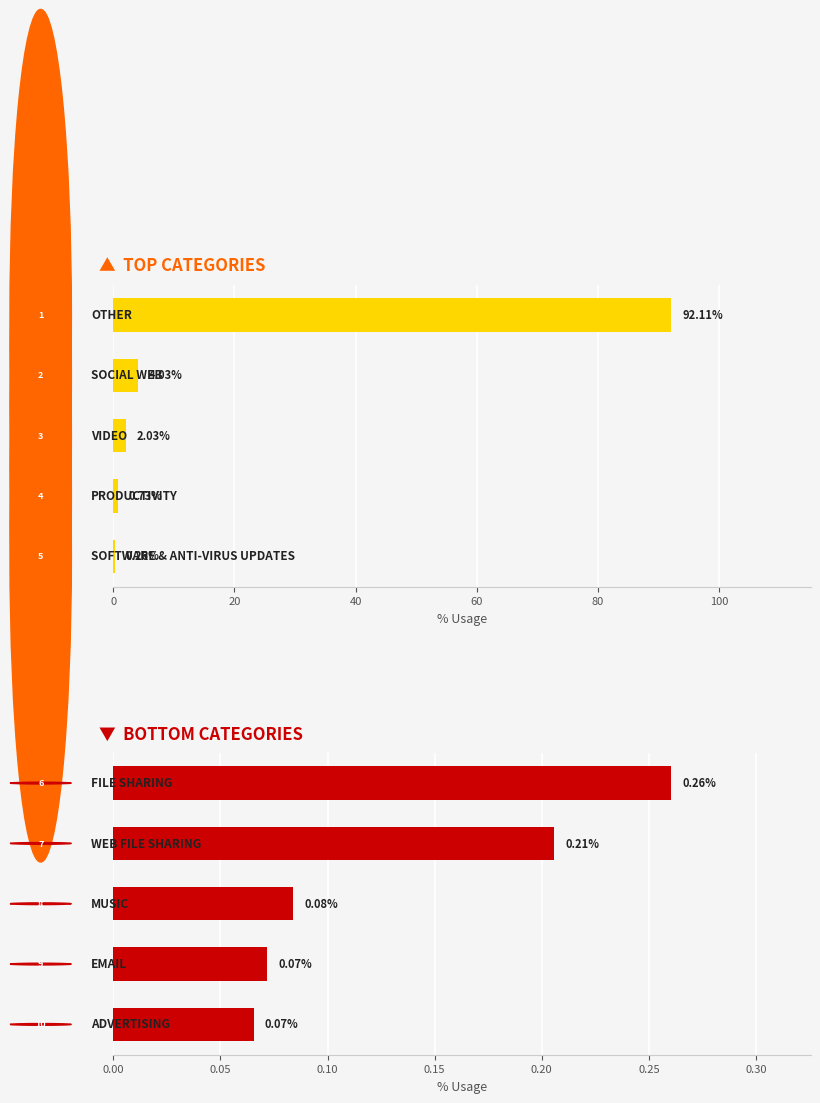

What is the total value across all series at 20?

4.2